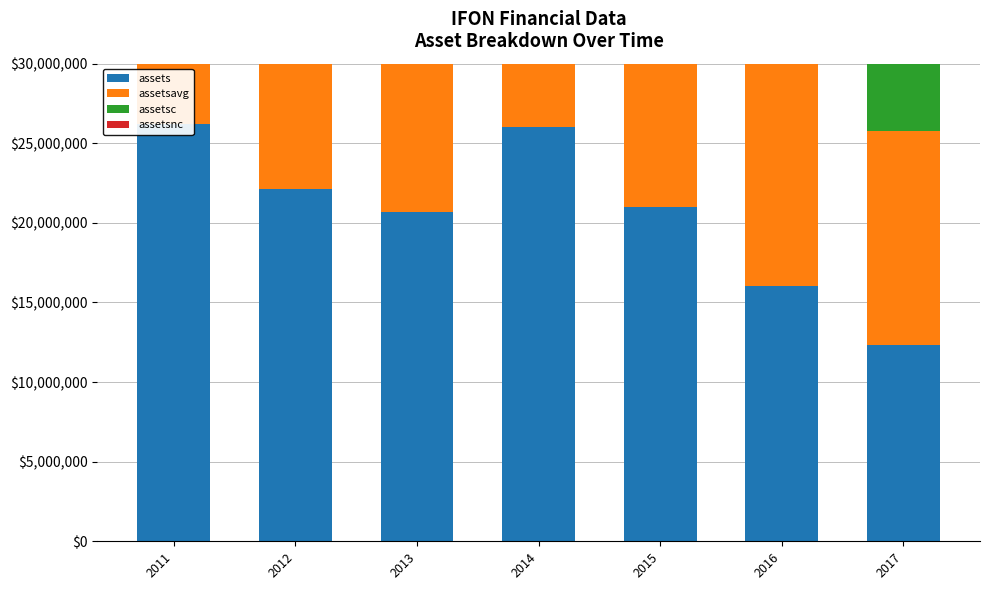

How many data points in assetsavg are above 22202250?

3